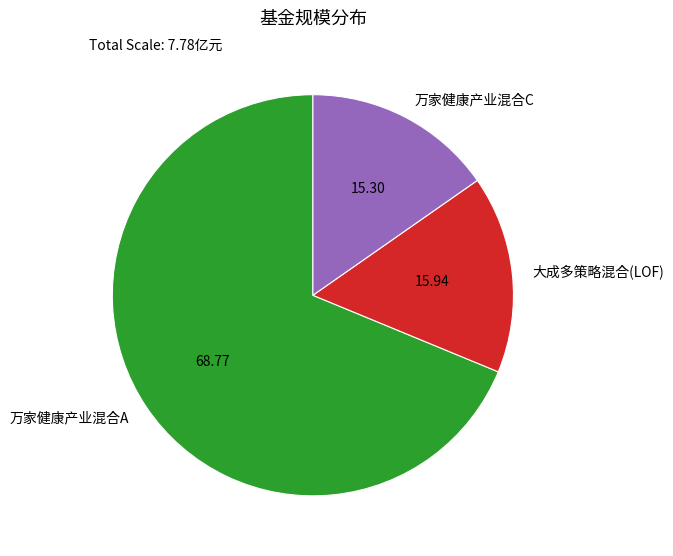

How many segments does this pie chart have?

3